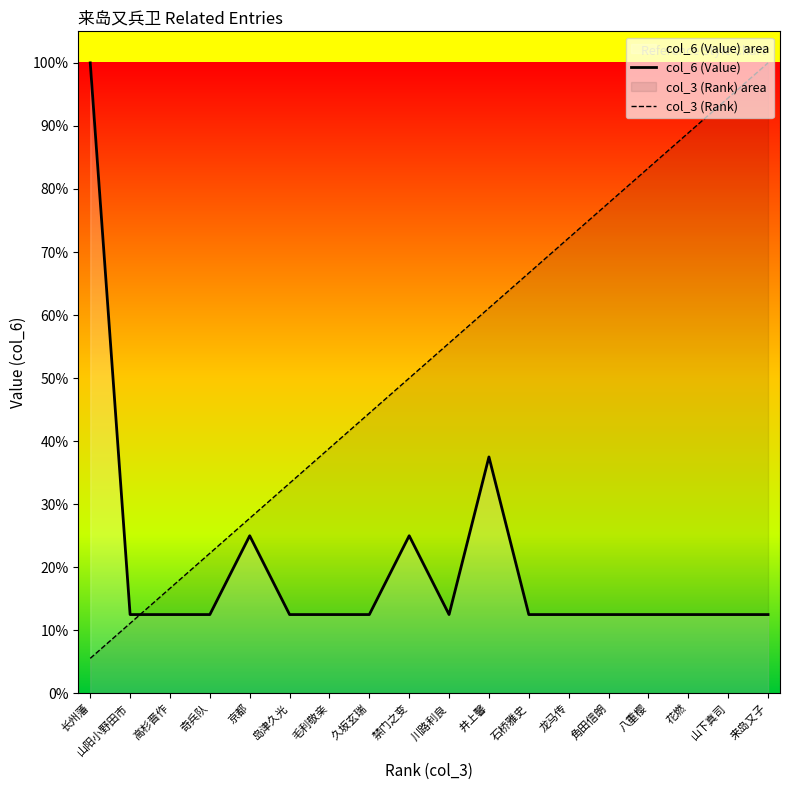

Rank the series at 角田信朗 from lowest to highest value.

col_6 (Value), col_3 (Rank)